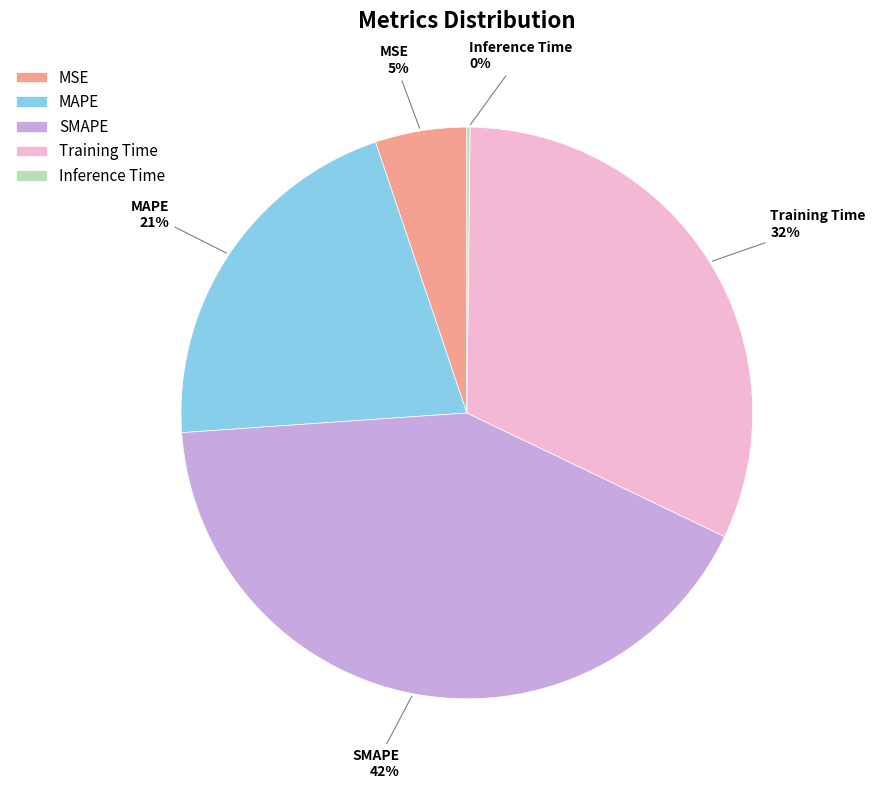

The MSE slice represents 19% of the pie. True or false?

False